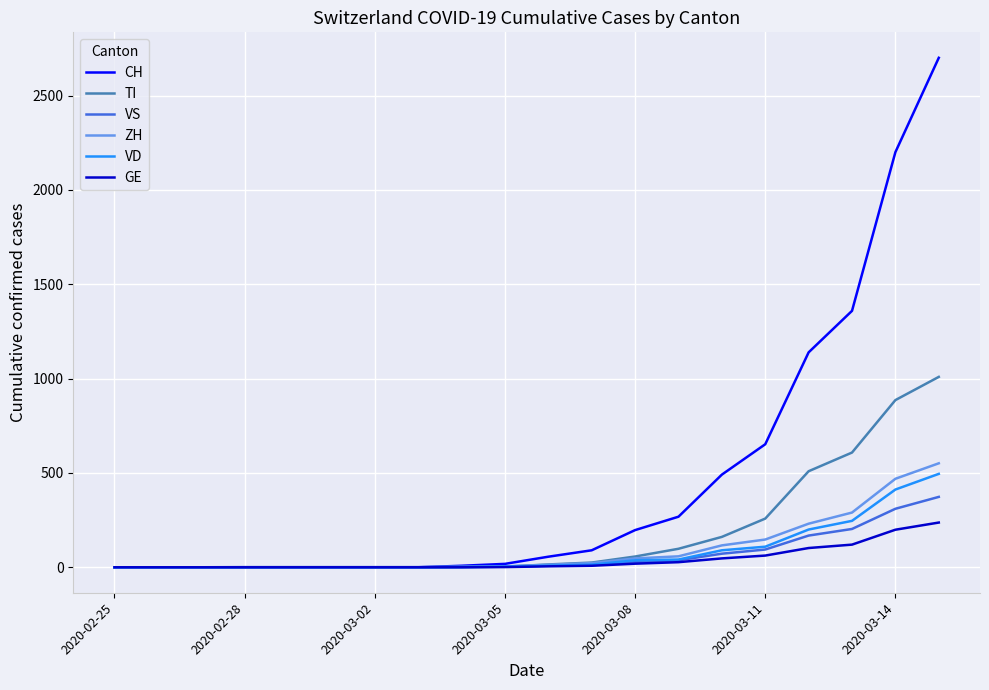

Which series has the largest total across all categories?

CH